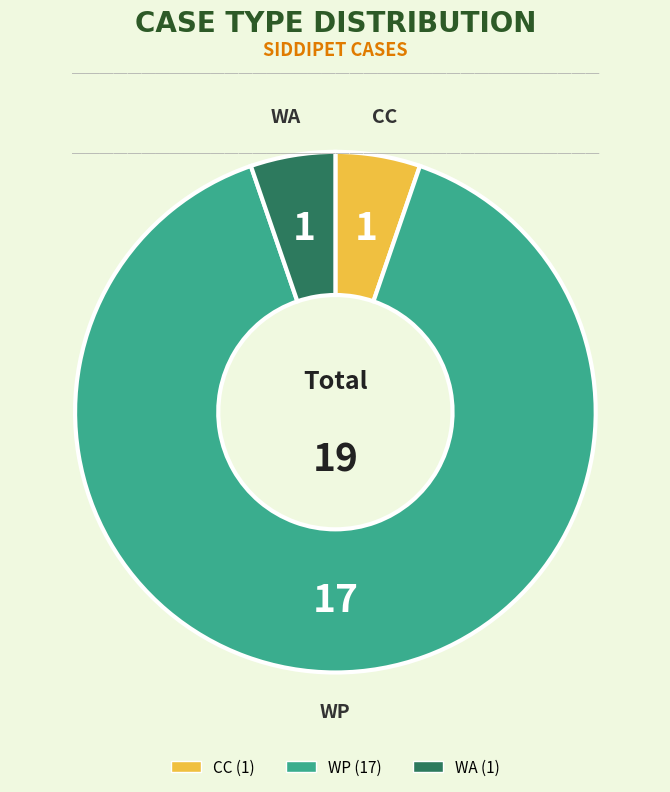

Is it true that CC is 17% of the pie?

False